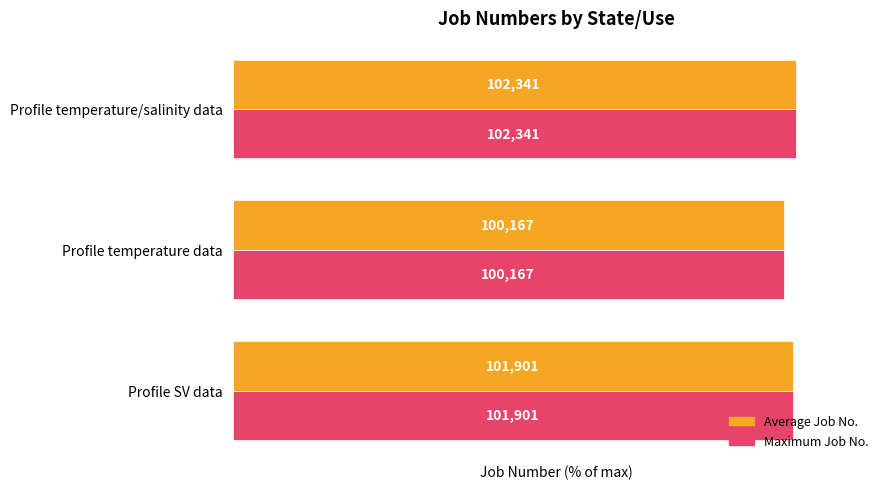

What are all the series names shown in the legend?

Average Job No., Maximum Job No.